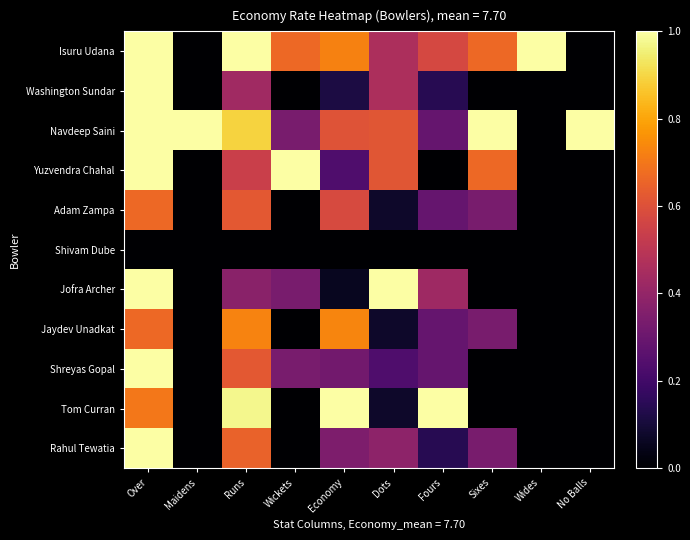

Reading left to right, extract all data points from this chart.

Isuru Udana: Over=1.0	Maidens=0.0	Runs=1.0	Wickets=0.7	Economy=0.7	Dots=0.5	Fours=0.6	Sixes=0.7	Wides=1.0	No Balls=0.0
Washington Sundar: Over=1.0	Maidens=0.0	Runs=0.4	Wickets=0.0	Economy=0.1	Dots=0.5	Fours=0.1	Sixes=0.0	Wides=0.0	No Balls=0.0
Navdeep Saini: Over=1.0	Maidens=1.0	Runs=0.9	Wickets=0.3	Economy=0.6	Dots=0.6	Fours=0.3	Sixes=1.0	Wides=0.0	No Balls=1.0
Yuzvendra Chahal: Over=1.0	Maidens=0.0	Runs=0.5	Wickets=1.0	Economy=0.2	Dots=0.6	Fours=0.0	Sixes=0.7	Wides=0.0	No Balls=0.0
Adam Zampa: Over=0.7	Maidens=0.0	Runs=0.6	Wickets=0.0	Economy=0.6	Dots=0.1	Fours=0.3	Sixes=0.3	Wides=0.0	No Balls=0.0
Shivam Dube: Over=0.0	Maidens=0.0	Runs=0.0	Wickets=0.0	Economy=0.0	Dots=0.0	Fours=0.0	Sixes=0.0	Wides=0.0	No Balls=0.0
Jofra Archer: Over=1.0	Maidens=0.0	Runs=0.4	Wickets=0.3	Economy=0.1	Dots=1.0	Fours=0.4	Sixes=0.0	Wides=0.0	No Balls=0.0
Jaydev Unadkat: Over=0.7	Maidens=0.0	Runs=0.7	Wickets=0.0	Economy=0.7	Dots=0.1	Fours=0.3	Sixes=0.3	Wides=0.0	No Balls=0.0
Shreyas Gopal: Over=1.0	Maidens=0.0	Runs=0.6	Wickets=0.3	Economy=0.3	Dots=0.2	Fours=0.3	Sixes=0.0	Wides=0.0	No Balls=0.0
Tom Curran: Over=0.7	Maidens=0.0	Runs=1.0	Wickets=0.0	Economy=1.0	Dots=0.1	Fours=1.0	Sixes=0.0	Wides=0.0	No Balls=0.0
Rahul Tewatia: Over=1.0	Maidens=0.0	Runs=0.6	Wickets=0.0	Economy=0.3	Dots=0.4	Fours=0.1	Sixes=0.3	Wides=0.0	No Balls=0.0